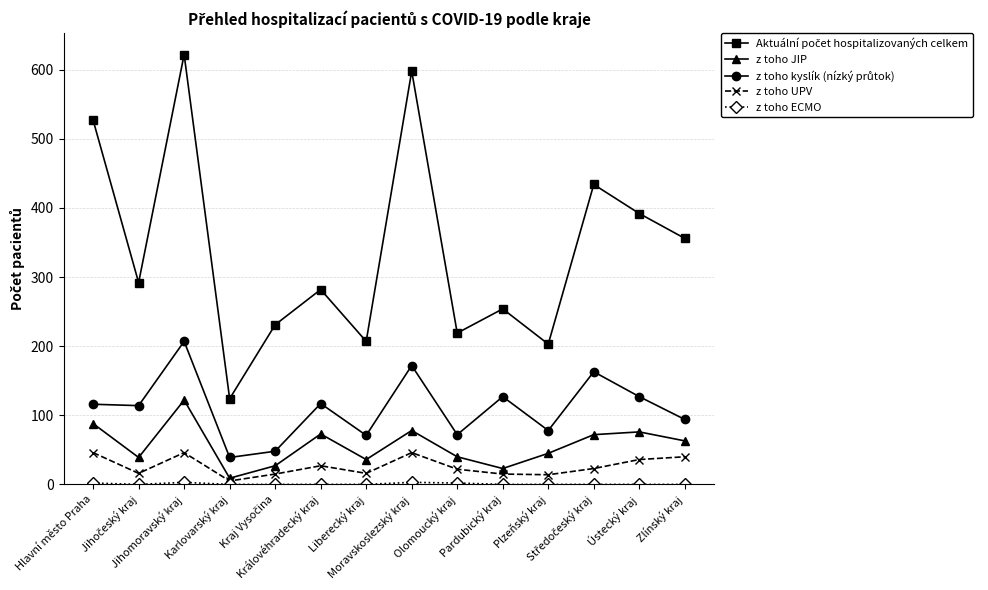

What position from the left is Karlovarský kraj?

4